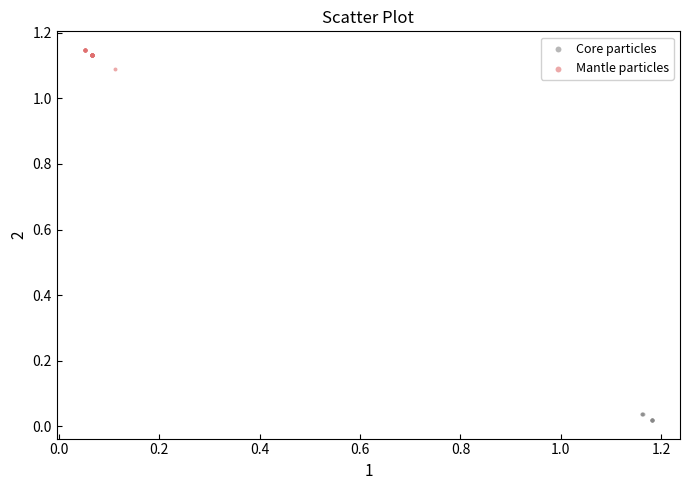

Which series reaches the maximum Y coordinate?

Mantle particles